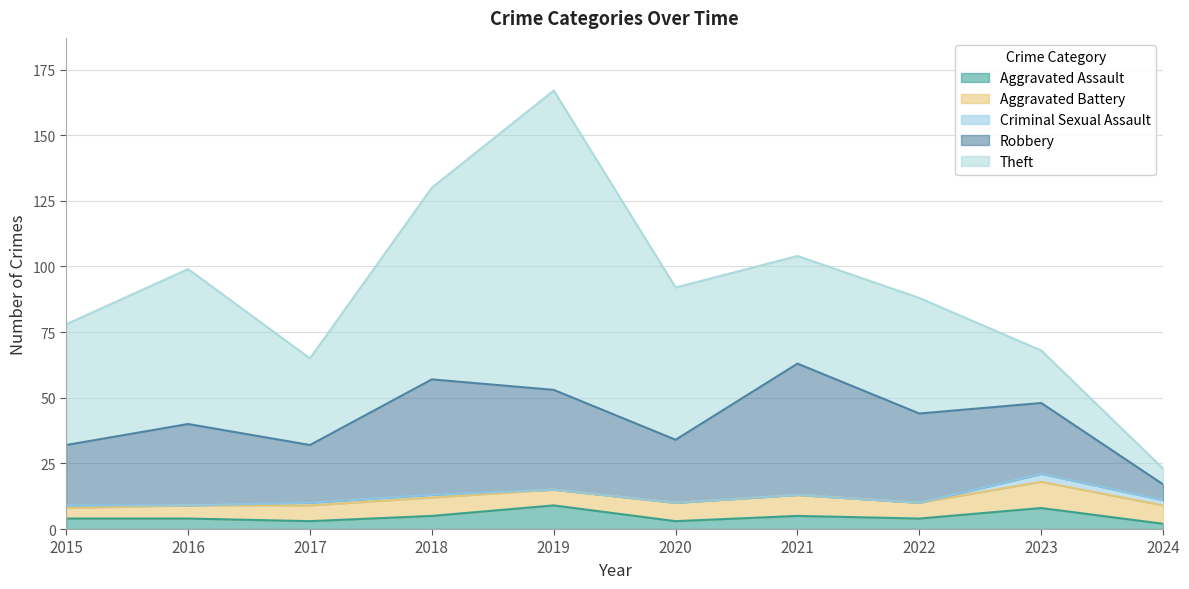

True or false: Theft and Criminal Sexual Assault cross at least once.

False